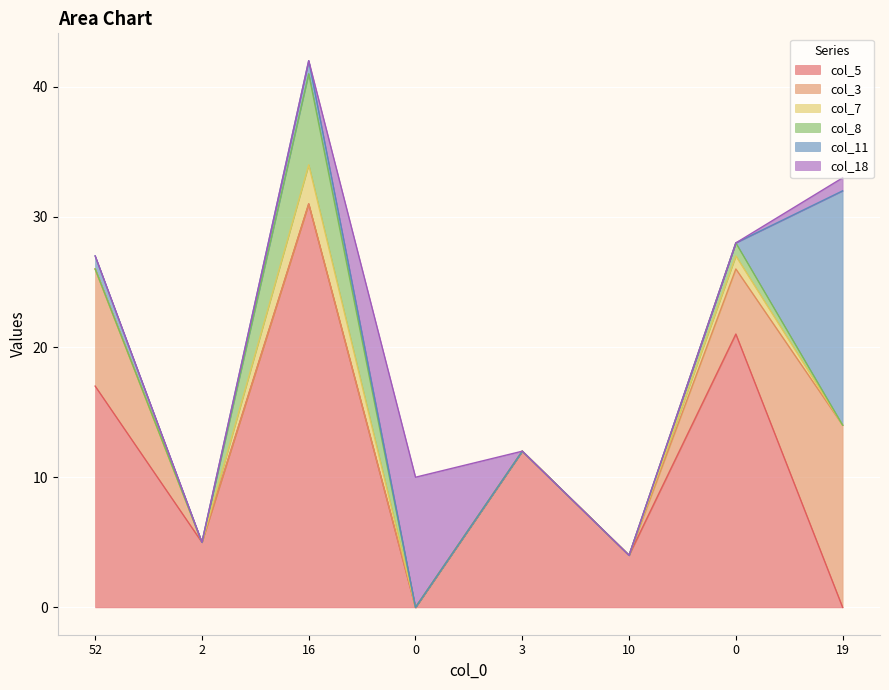

Reading right to left, what are all the values shown in this chart?

col_5: 0	21	4	12	0	31	5	17
col_3: 14	5	0	0	0	0	0	9
col_7: 0	1	0	0	0	3	0	0
col_8: 0	1	0	0	0	7	0	0
col_11: 18	0	0	0	0	1	0	1
col_18: 1	0	0	0	10	0	0	0